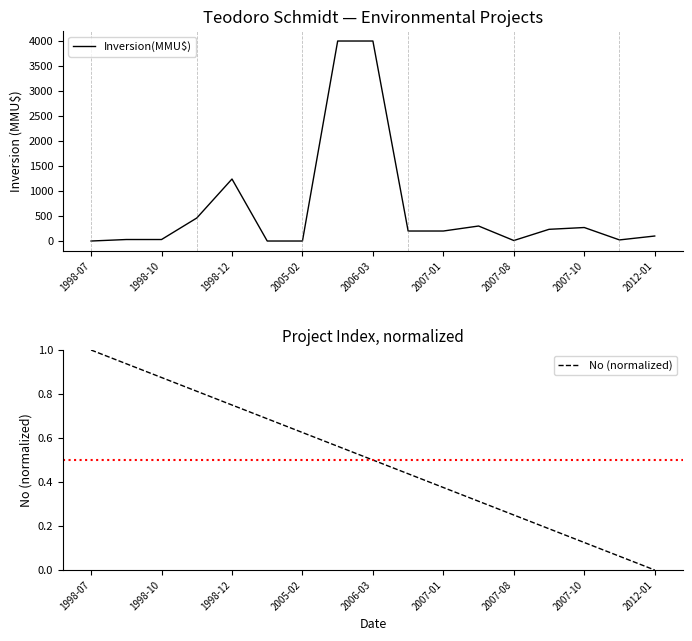

Which series ends up on top after the final intersection of No (normalized) and Inversion(MMU$)?

Inversion(MMU$)